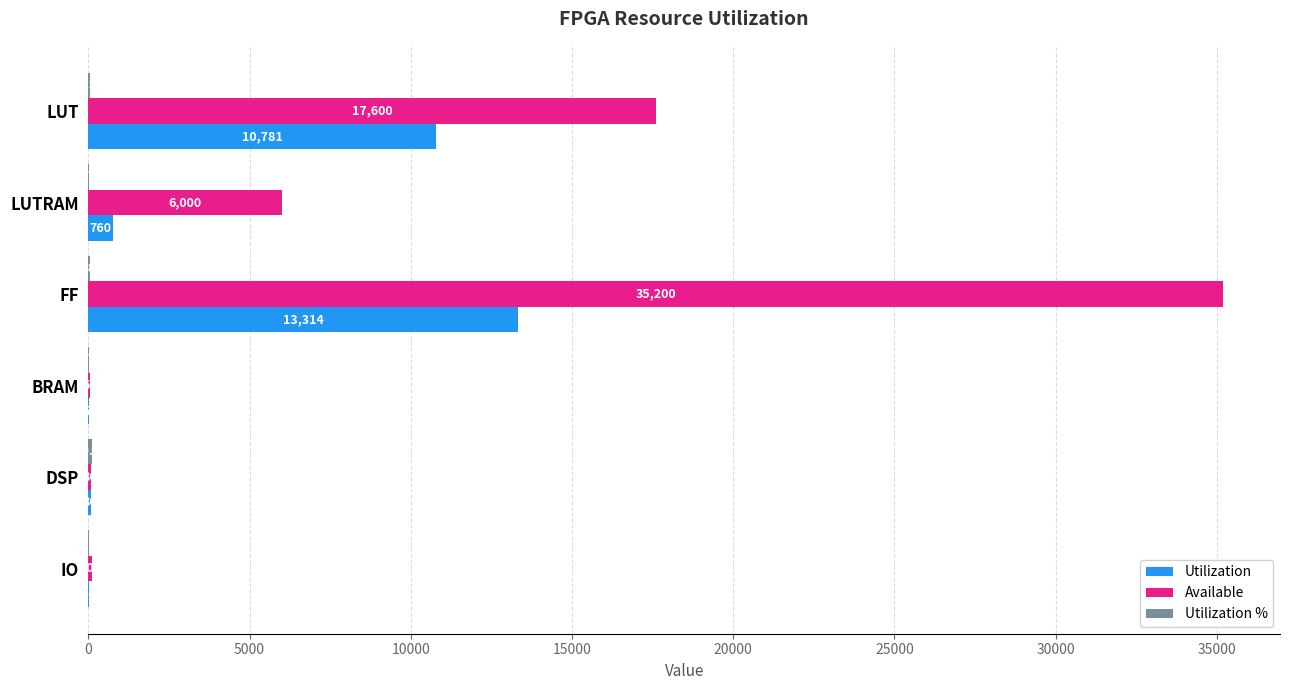

What is the total value across all series at DSP?

260.0